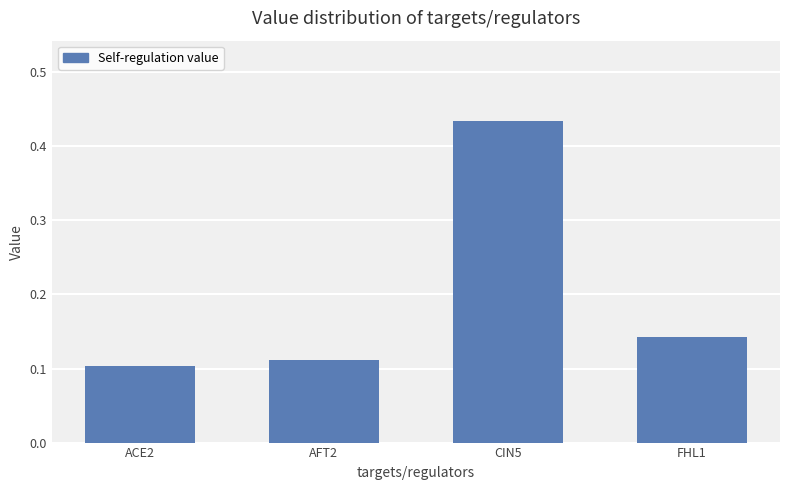

Count the values in the range 0 to 1.

4